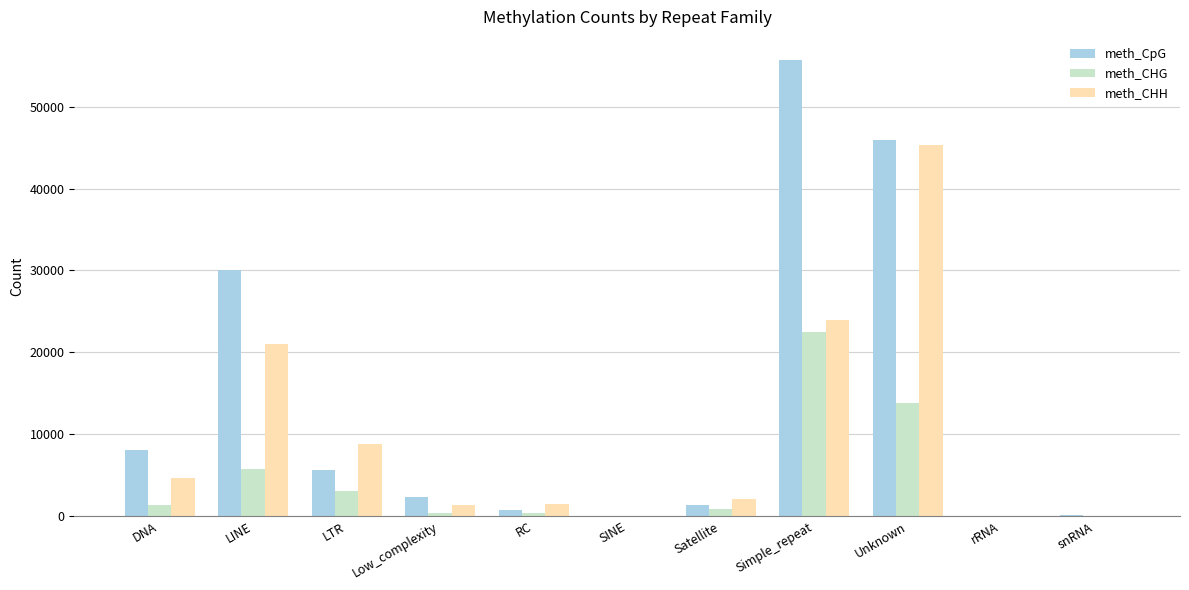

The value of meth_CpG at Unknown is 45906. True or false?

True